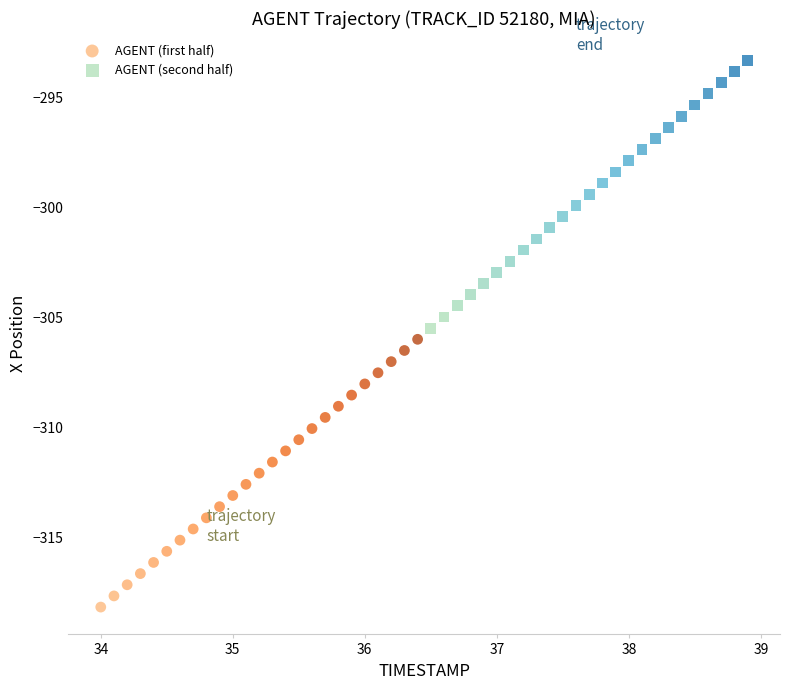

What are all the series names shown in the legend?

AGENT (first half), AGENT (second half)